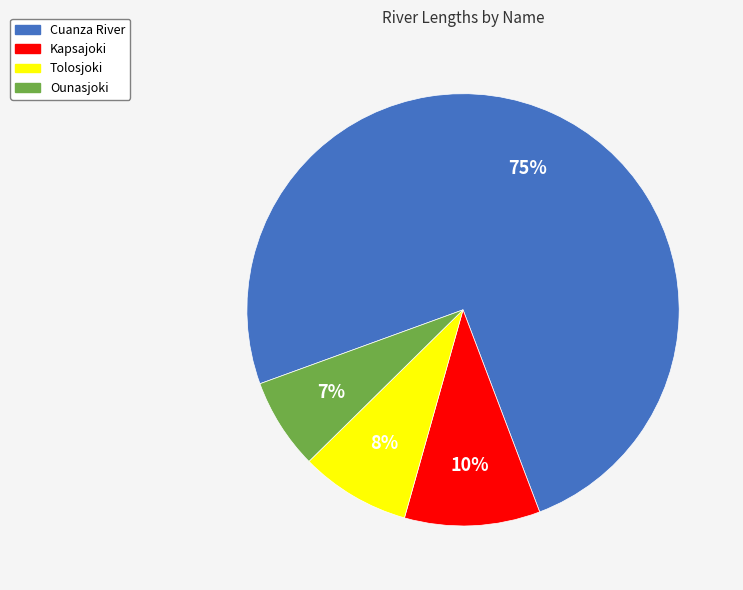

Which category accounts for the majority?

Cuanza River